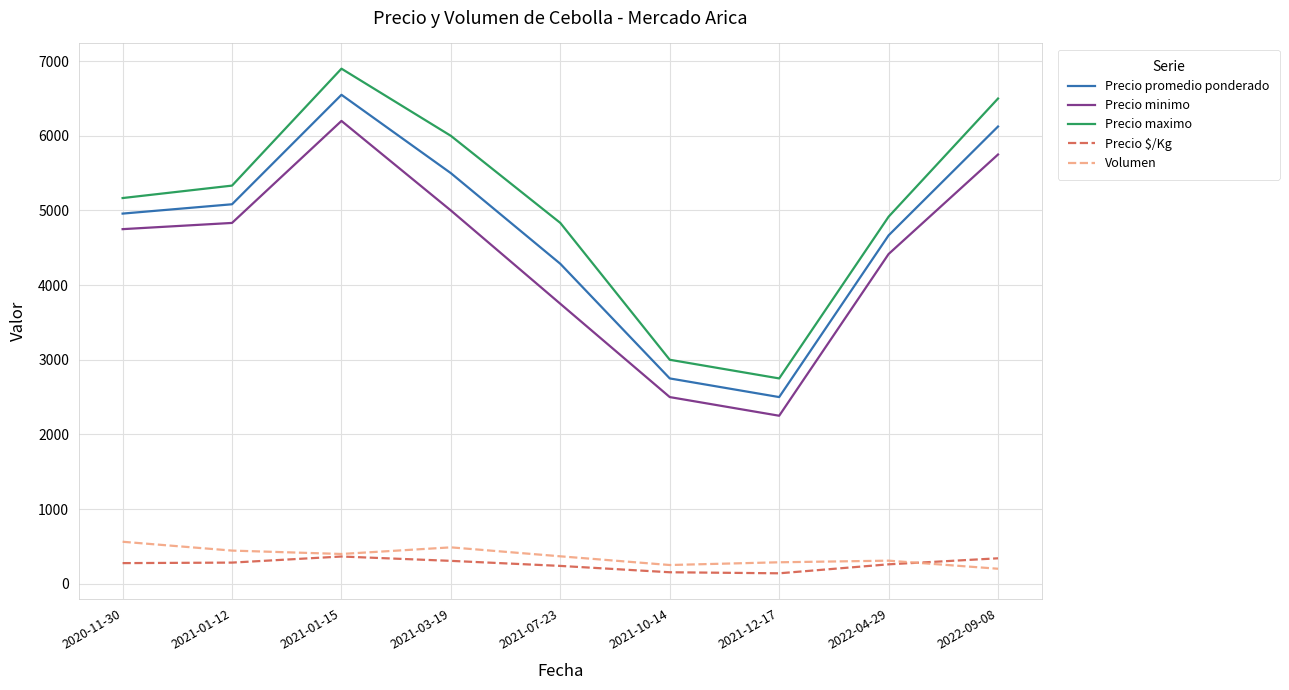

Which series has the widest spread of values?

Precio maximo